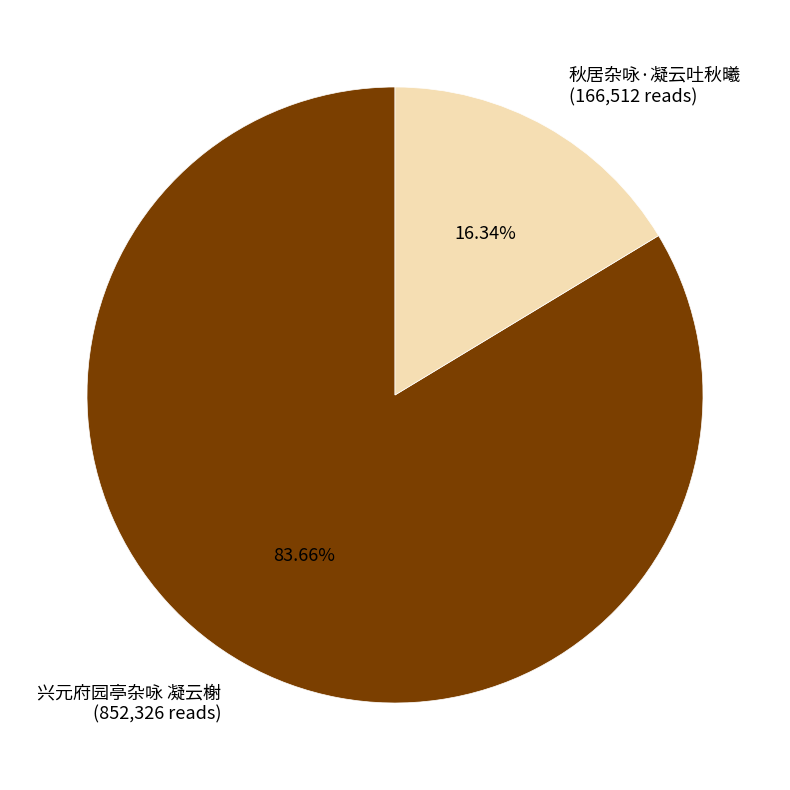

Approximately how many times larger is the value at 秋居杂咏·凝云吐秋曦 compared to 兴元府园亭杂咏 凝云榭?

0.2